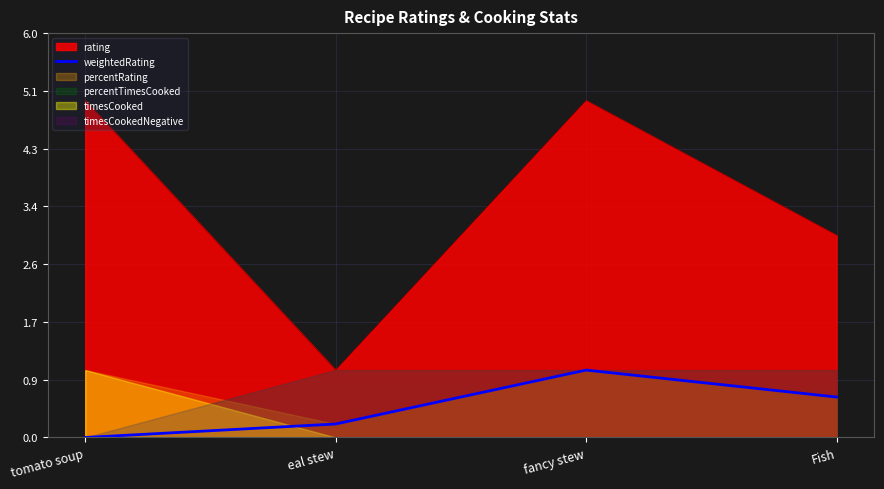

At which category does rating reach its first local peak?

fancy stew